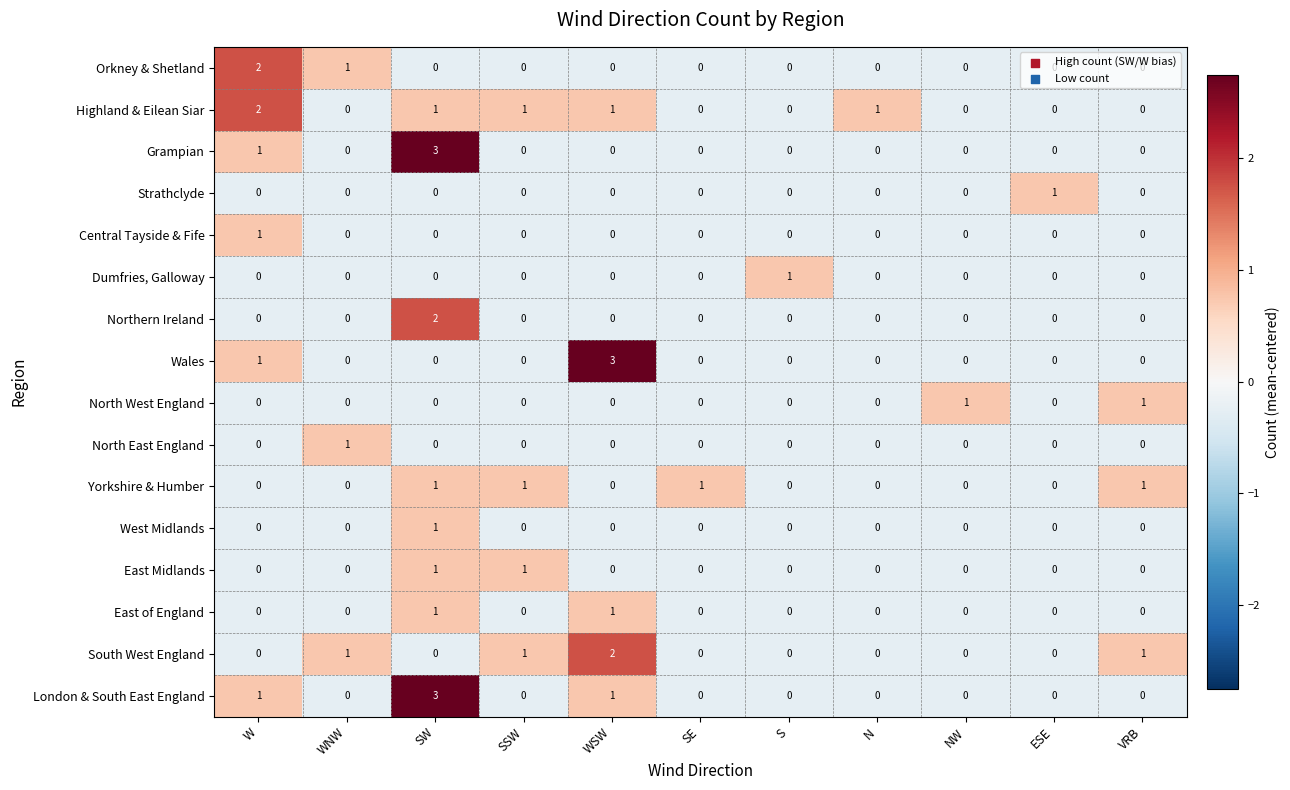

How many categories are shown in the chart?

11